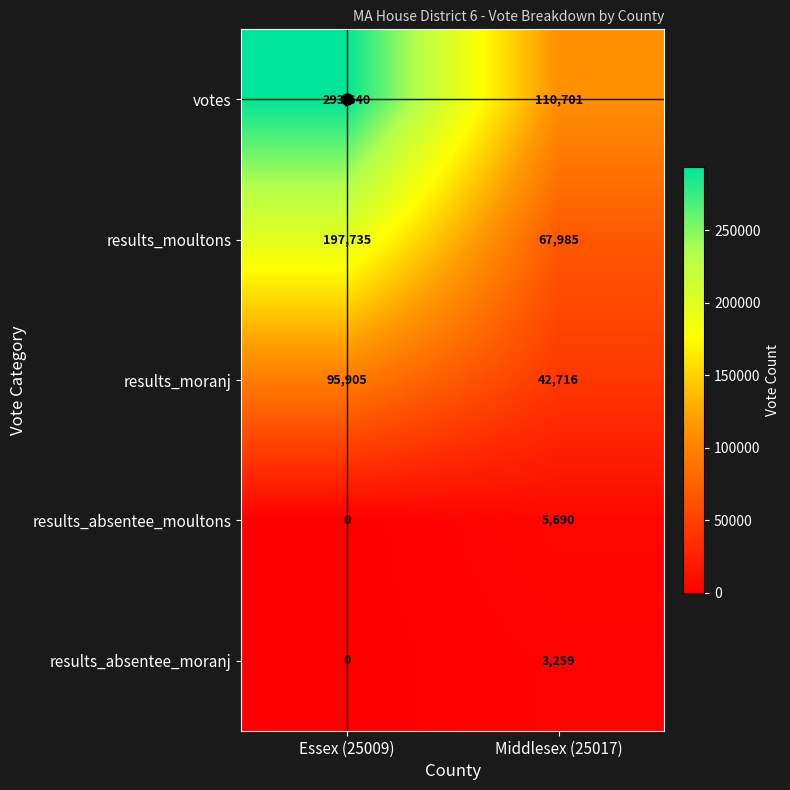

Which series has the widest spread of values?

votes